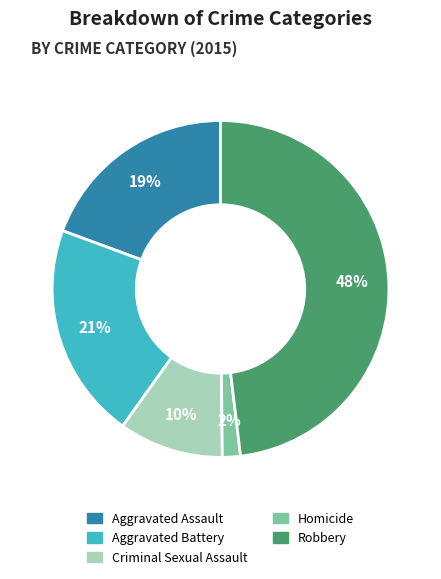

Is the sum of Aggravated Battery and Homicide greater than half?

No